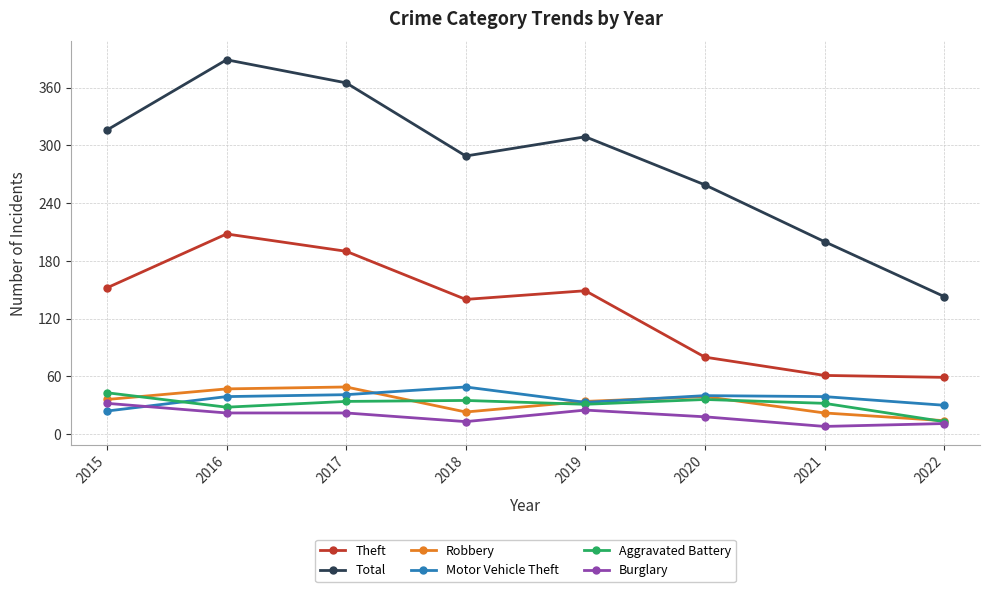

How many interior local peaks does the Theft series have?

2